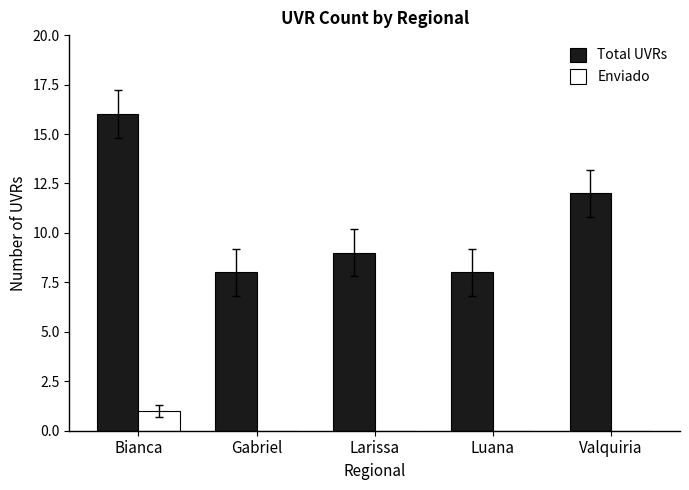

What is the total value across all series at Larissa?

9